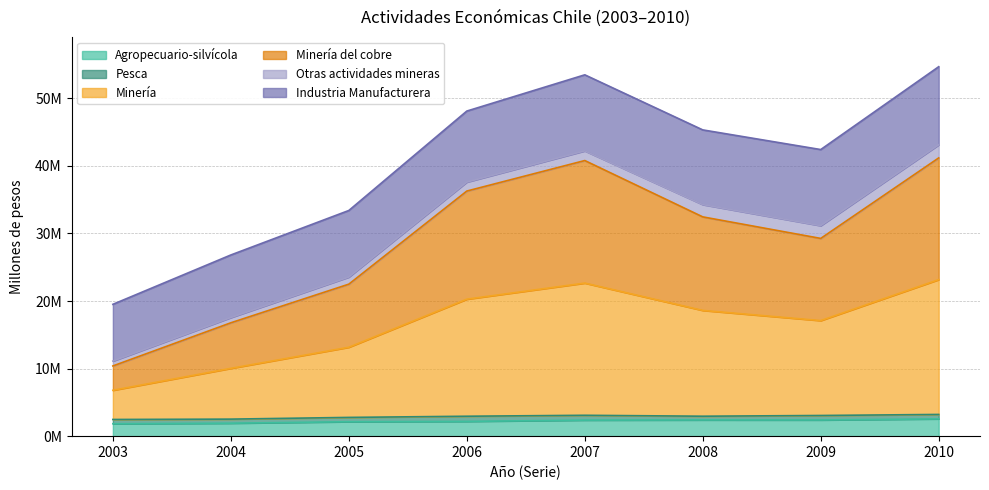

True or false: Agropecuario-silvícola and Minería intersect in this chart.

False